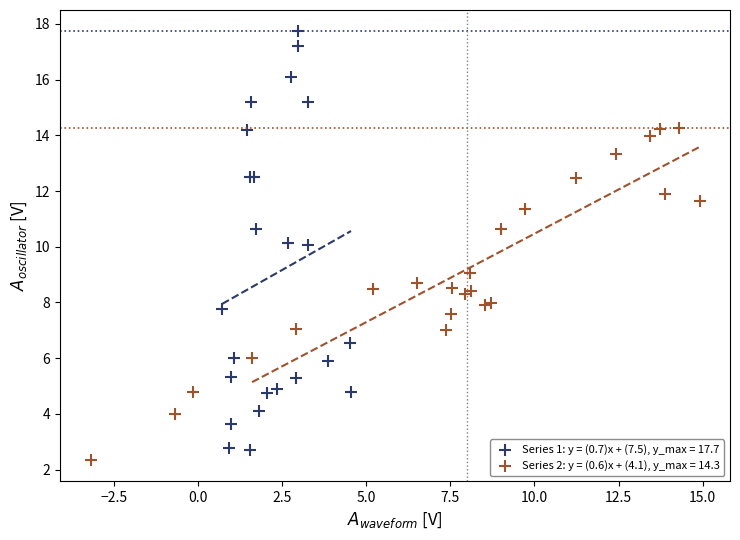

Which series has the widest spread of Y values?

Series 1: y = (0.7)x + (7.5), y_max = 17.7